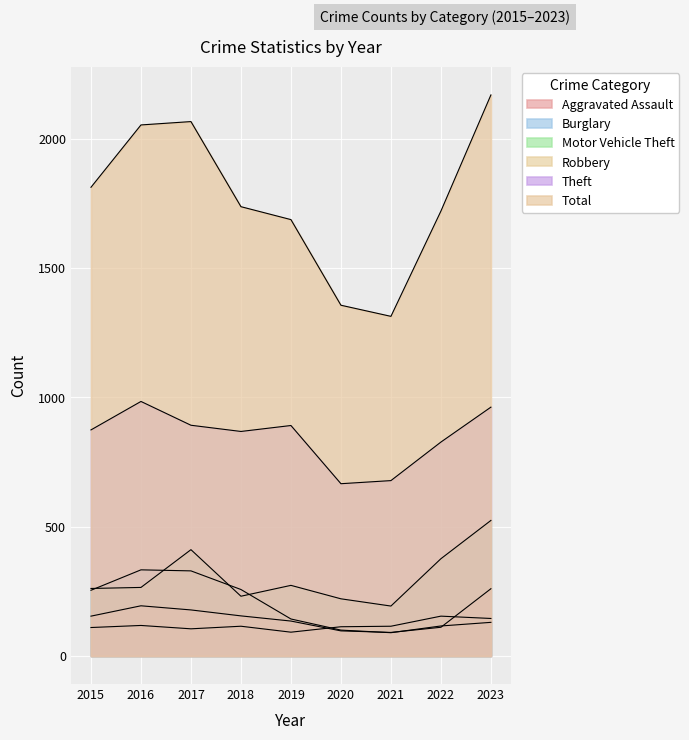

Reading right to left, extract all data points from this chart.

Aggravated Assault: 145	154	115	113	92	115	105	118	110
Burglary: 130	116	90	100	143	257	329	333	254
Motor Vehicle Theft: 524	376	193	221	273	231	411	265	261
Robbery: 260	111	91	97	135	155	178	194	154
Theft: 962	827	678	666	891	868	892	984	874
Total: 2169	1720	1313	1356	1687	1737	2066	2053	1812